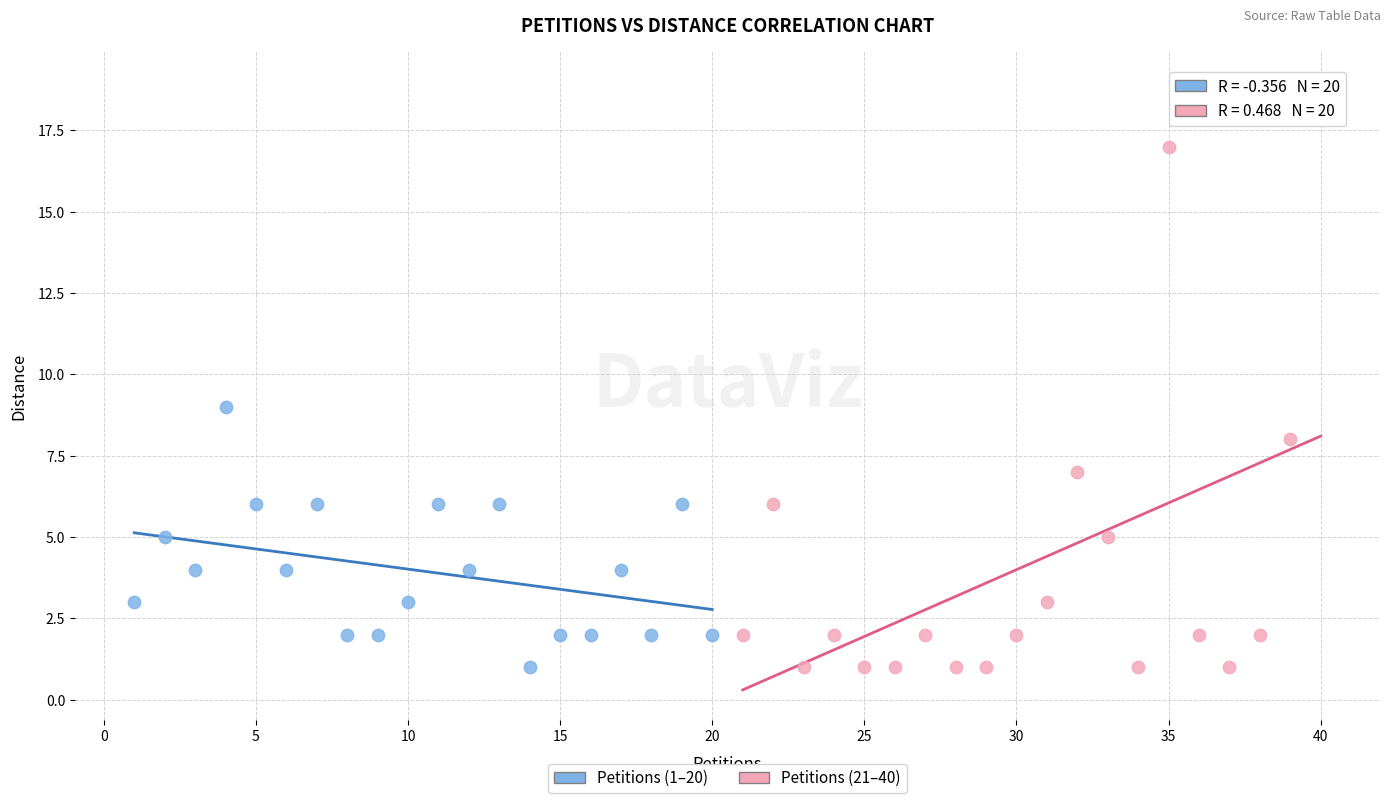

Which series has the widest spread of Y values?

Petitions (21–40)